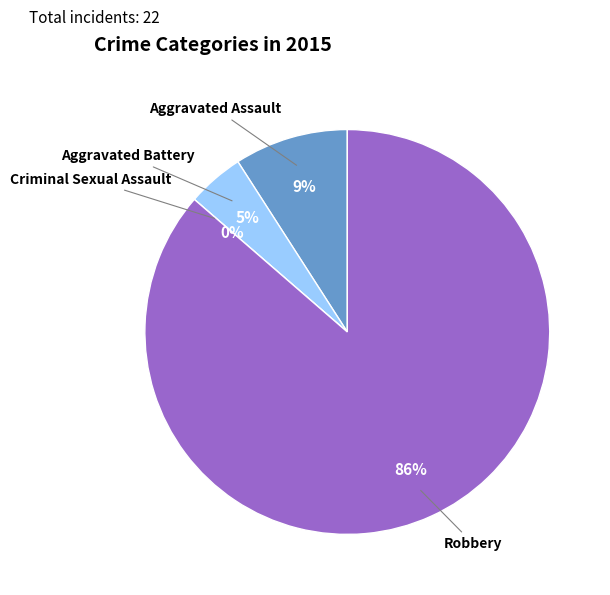

To the nearest percent, what is the difference between the Aggravated Assault and Robbery slice percentages?

77%